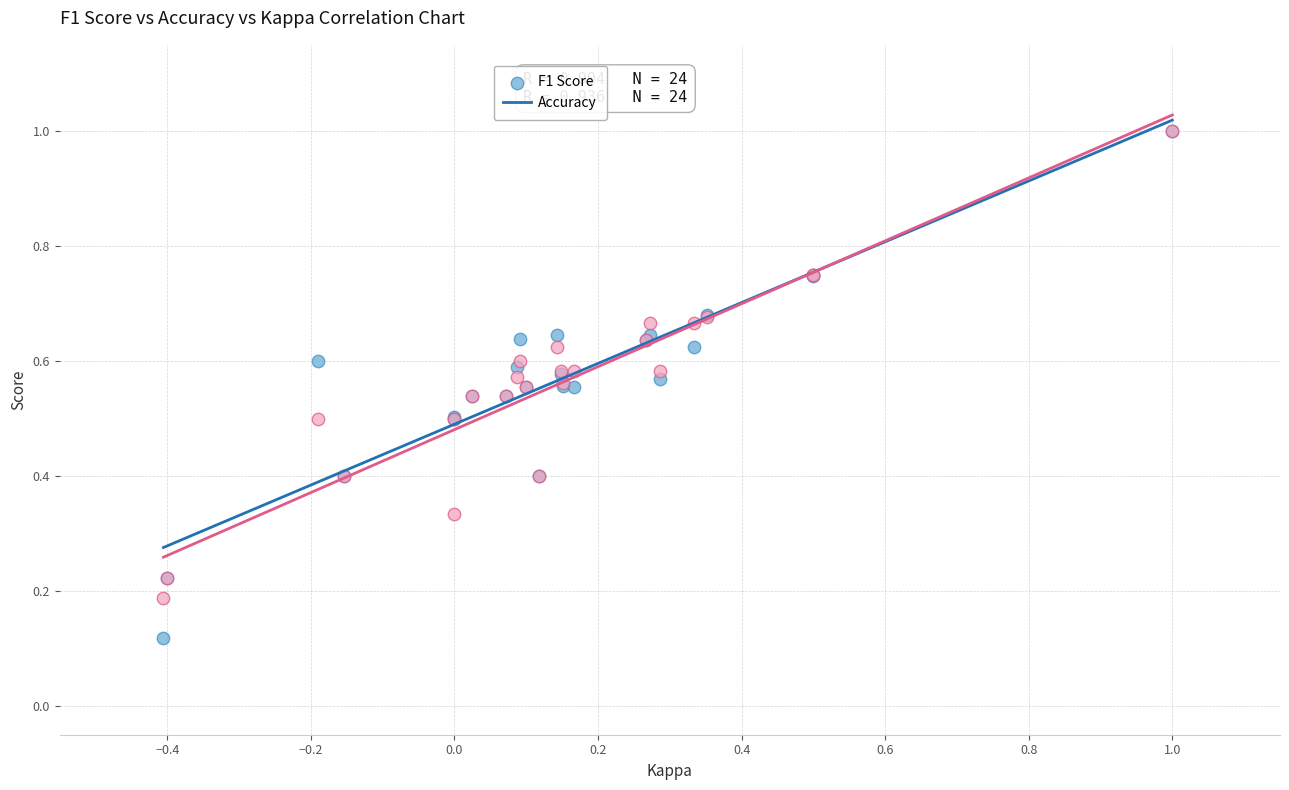

What are all the series names shown in the legend?

F1 Score, Accuracy